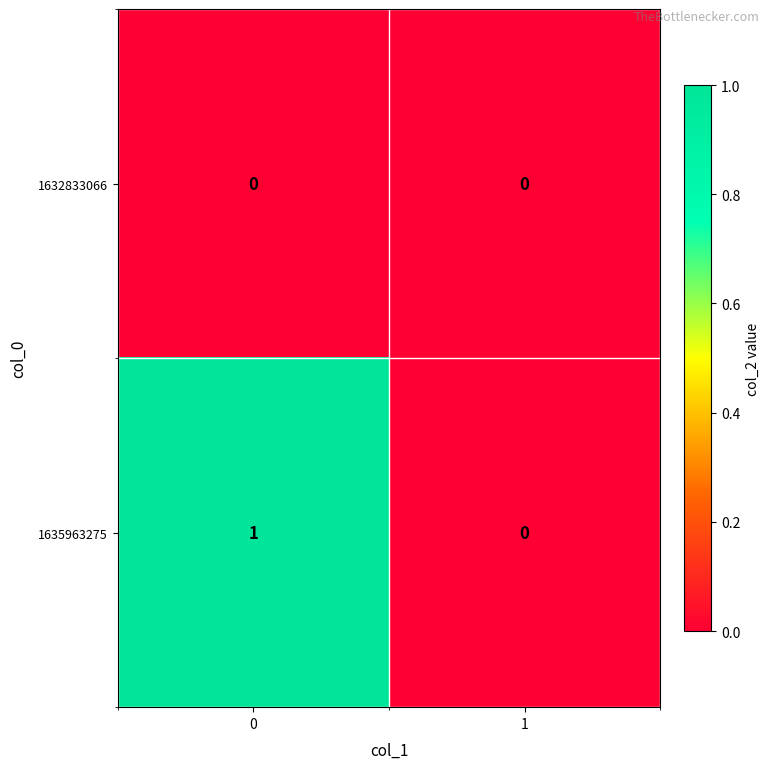

Which series has the largest total across all categories?

1635963275